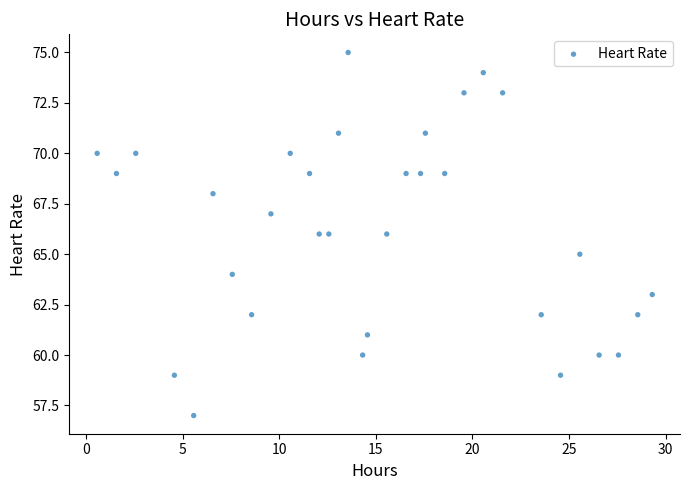

What is the range of Y values (max minus min)?

18